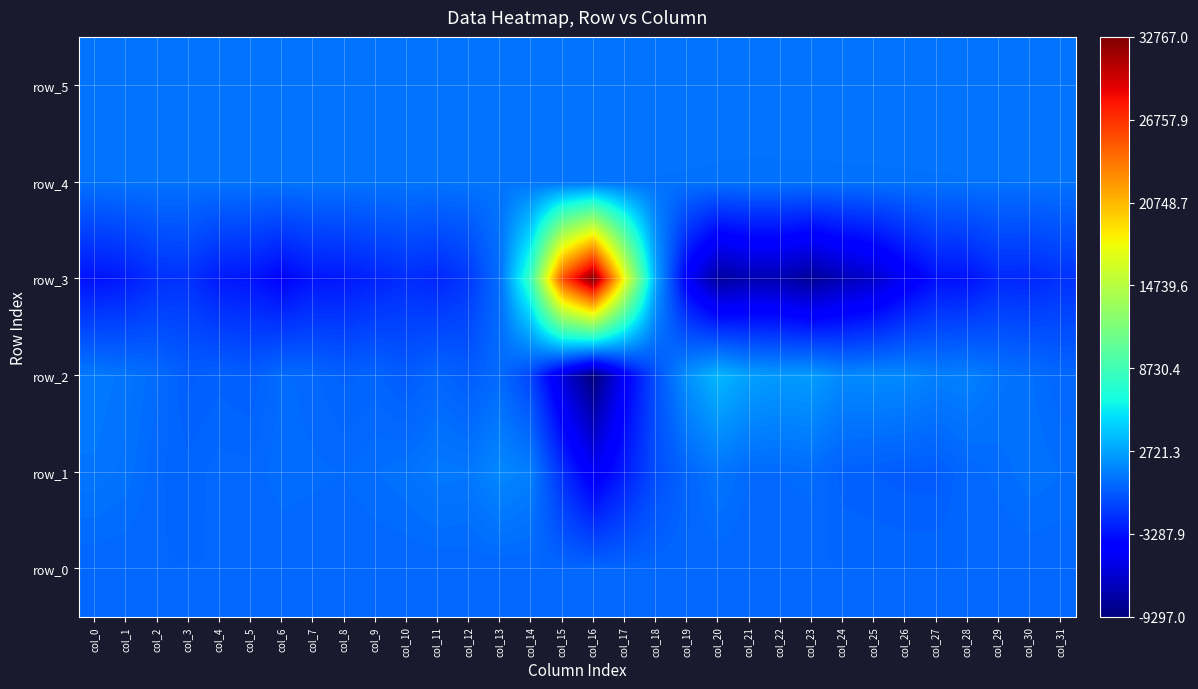

What is the difference between the row_3 values at col_1 and col_13?

3470.0